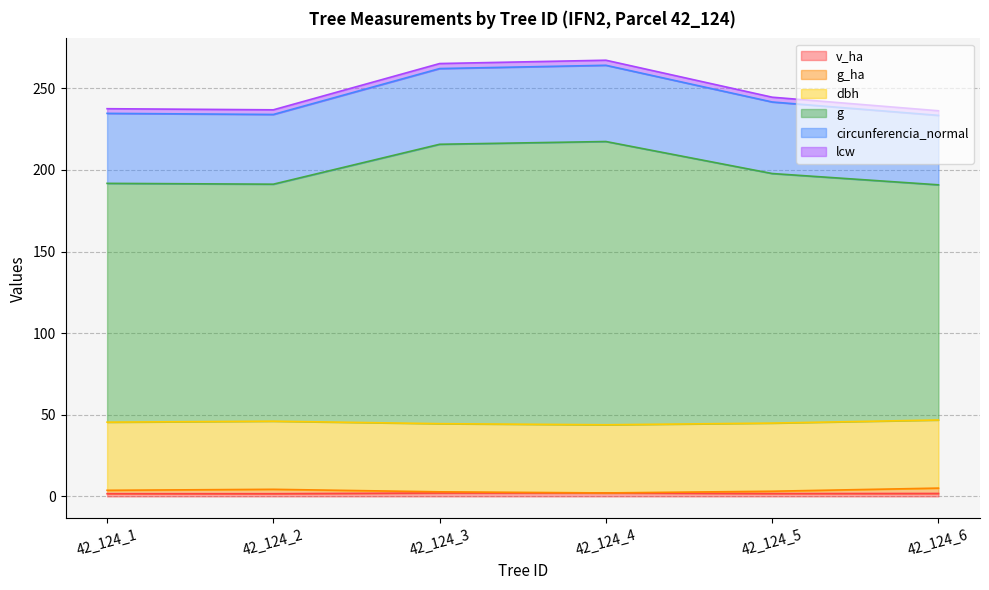

True or false: v_ha and lcw cross at least once.

False